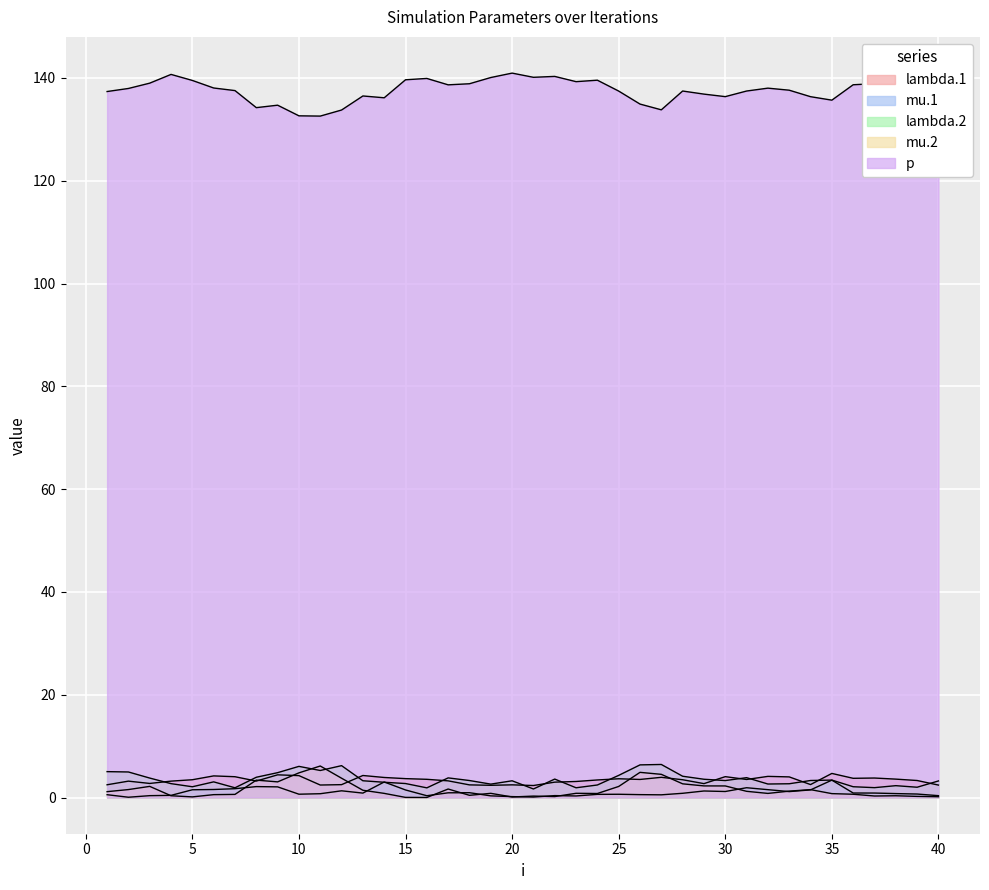

What is the difference between the second highest and minimum values in the p series?

8.1